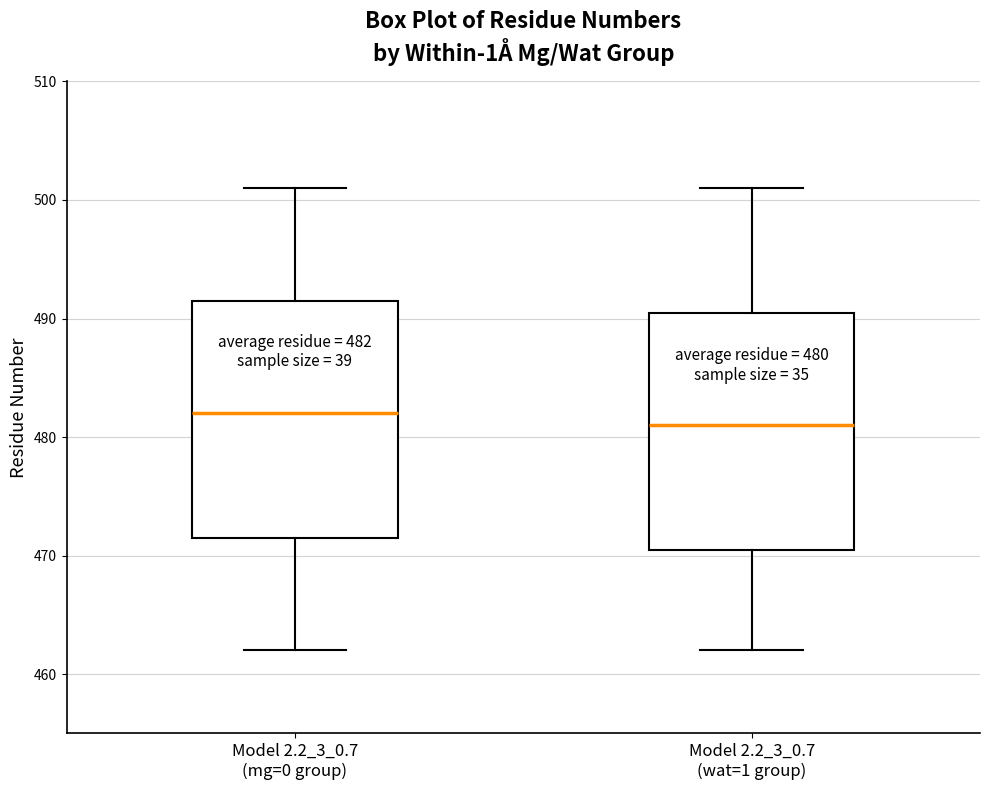

Which box has the highest median line?

Model 2.2_3_0.7 (mg=0 group)